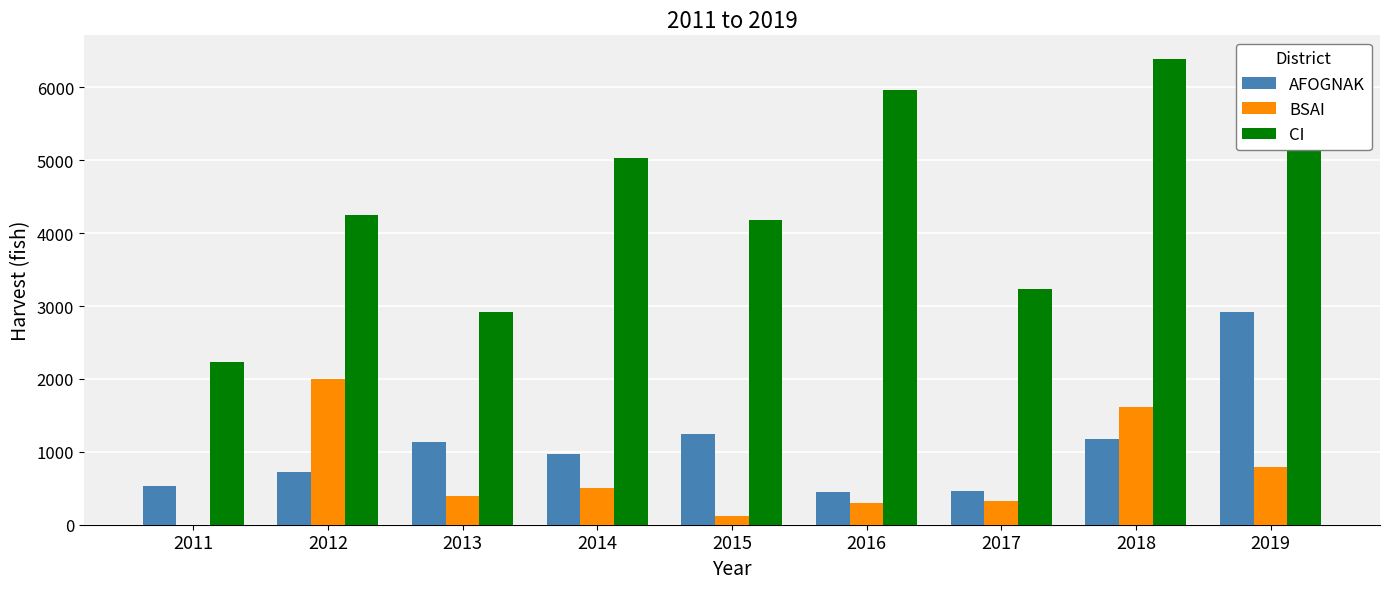

What is the sum of all AFOGNAK values?

9591